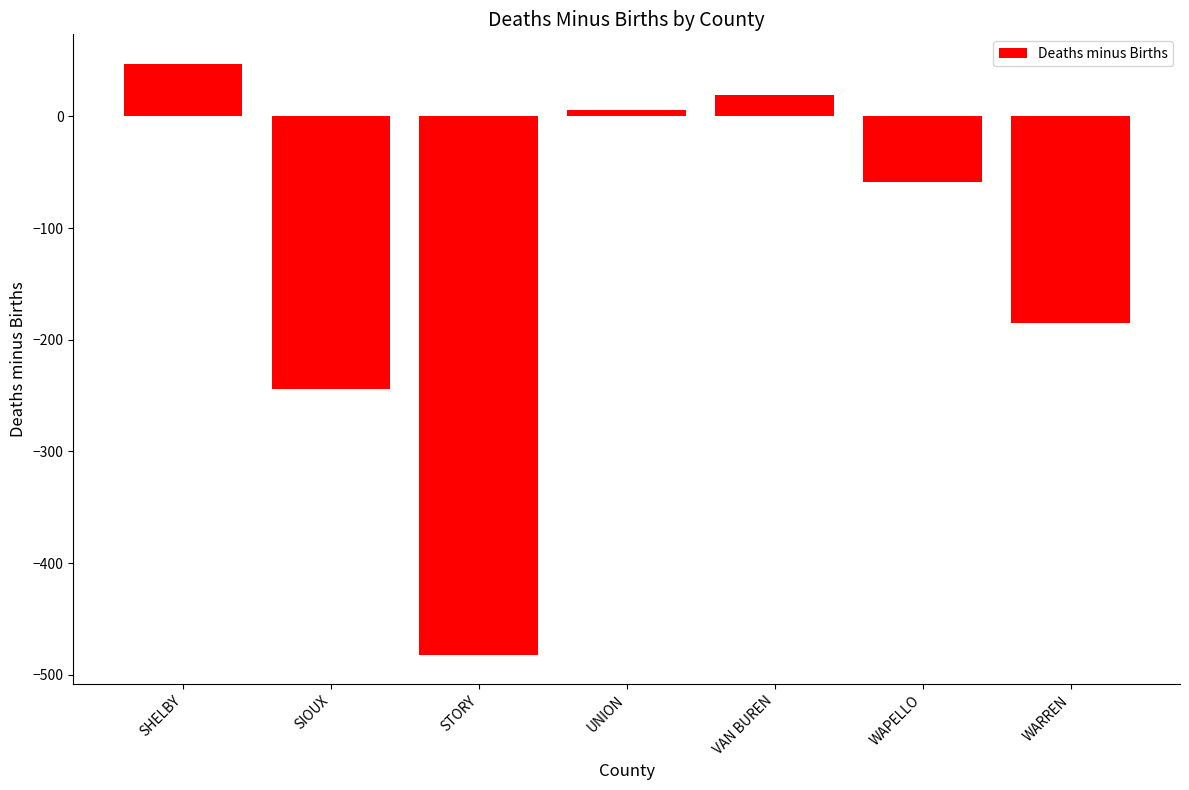

At which label is the value closest to -217?

SIOUX